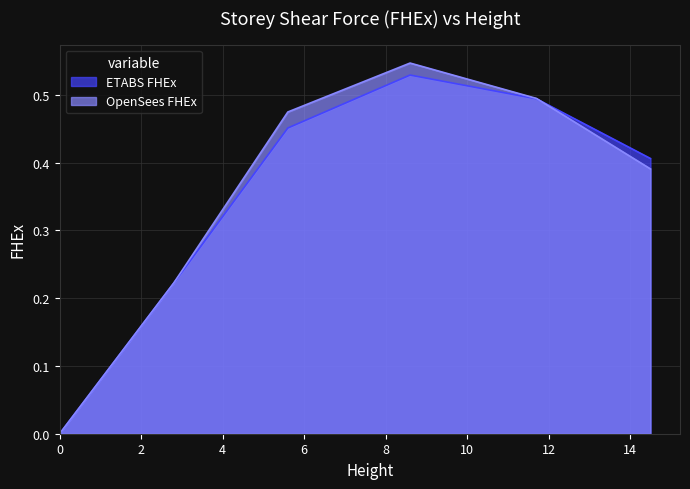

How many lines are shown in the chart?

2